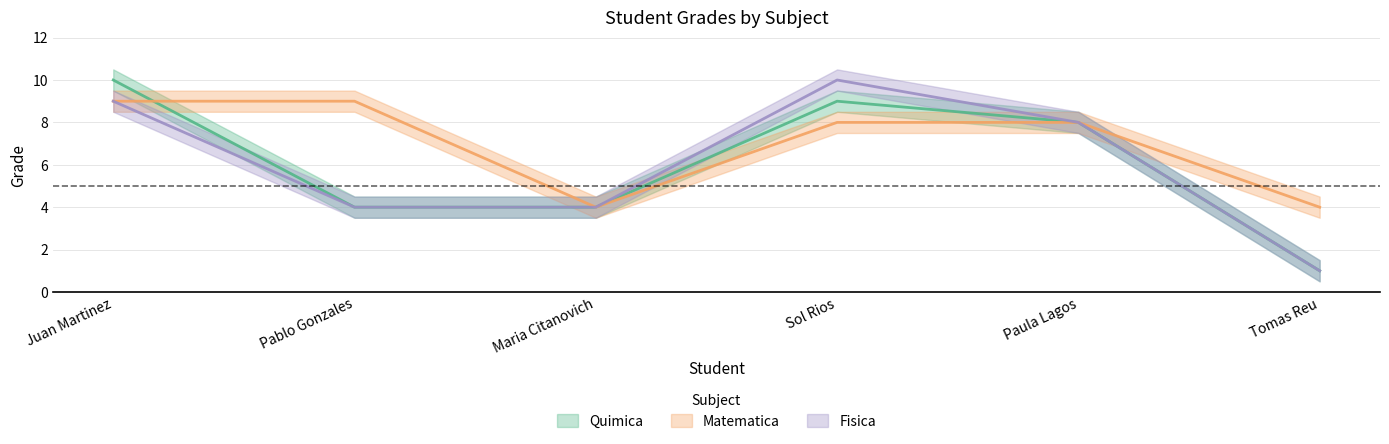

Which series changed the most between Pablo Gonzales and Paula Lagos?

Quimica